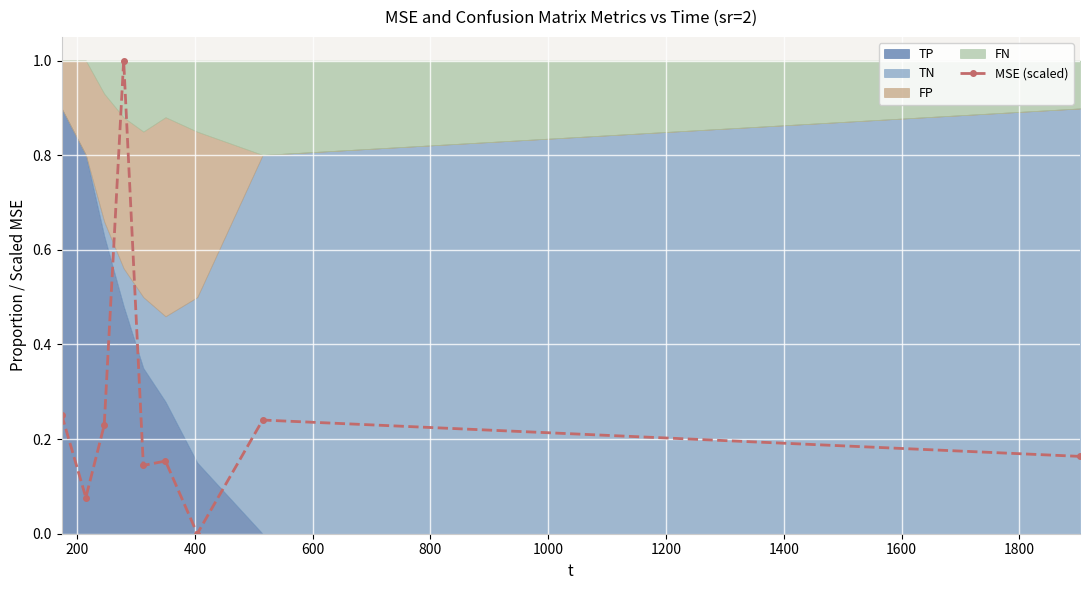

Count the number of values greater than 0.

8